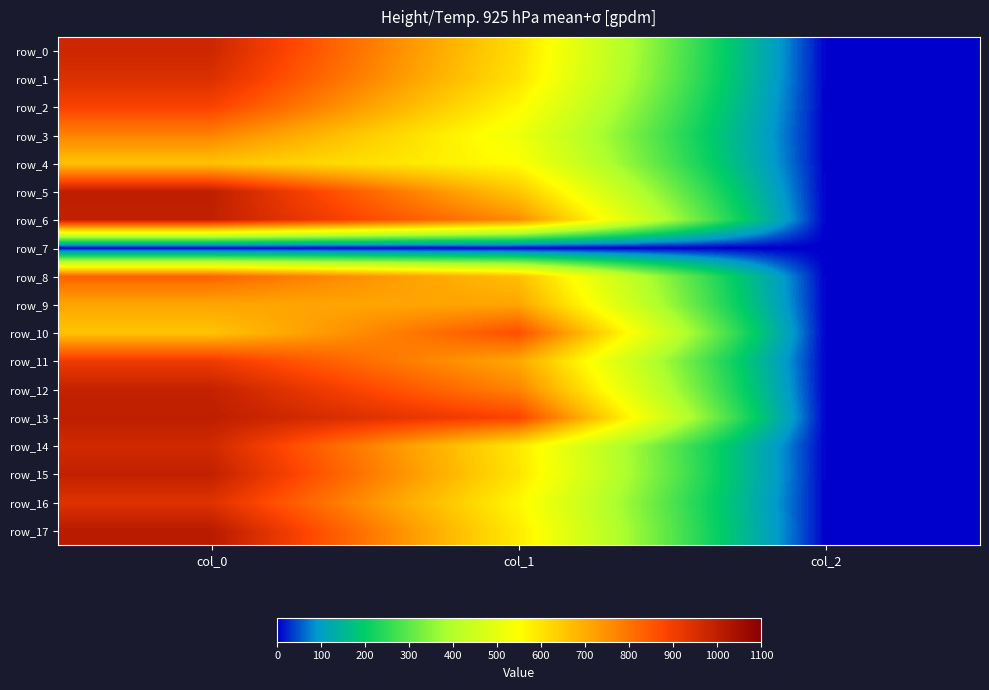

Reading right to left, what are all the values shown in this chart?

row_0: 2.0	610.9	973.3
row_1: 2.0	600.8	946.7
row_2: 2.0	560.2	890.0
row_3: 2.0	519.8	773.3
row_4: 2.0	550.1	660.0
row_5: 2.0	651.4	1000.0
row_6: 2.0	756.0	993.3
row_7: 0.0	0.0	0.0
row_8: 2.0	664.9	826.7
row_9: 2.0	715.5	713.3
row_10: 2.0	864.0	656.7
row_11: 2.0	708.8	910.0
row_12: 2.0	769.5	990.0
row_13: 2.0	884.2	1000.0
row_14: 2.0	590.6	966.7
row_15: 2.0	597.4	993.3
row_16: 2.0	563.6	940.0
row_17: 2.0	583.9	1013.3